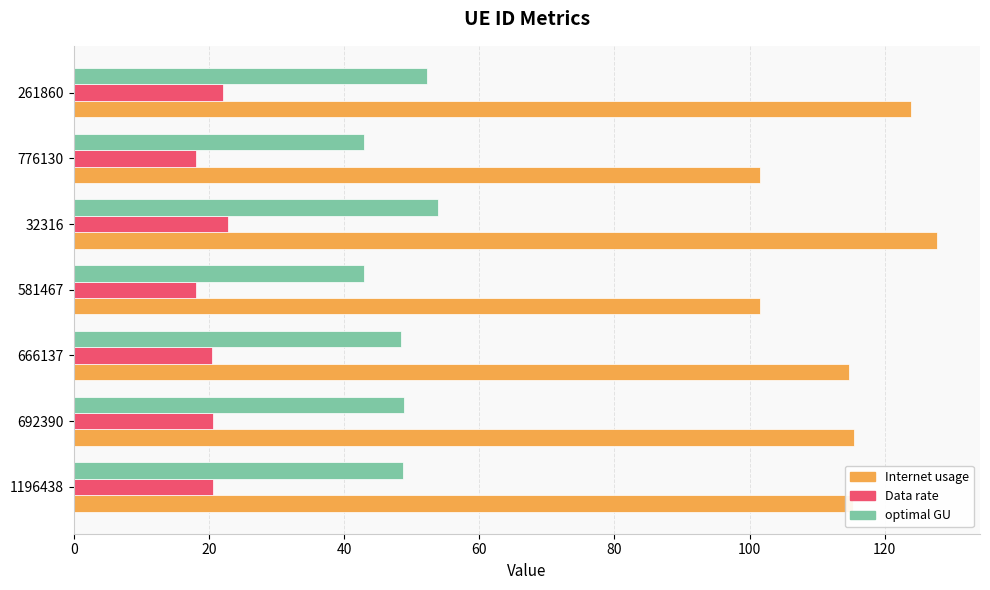

Between 32316 and 776130, which series saw the biggest shift?

Internet usage